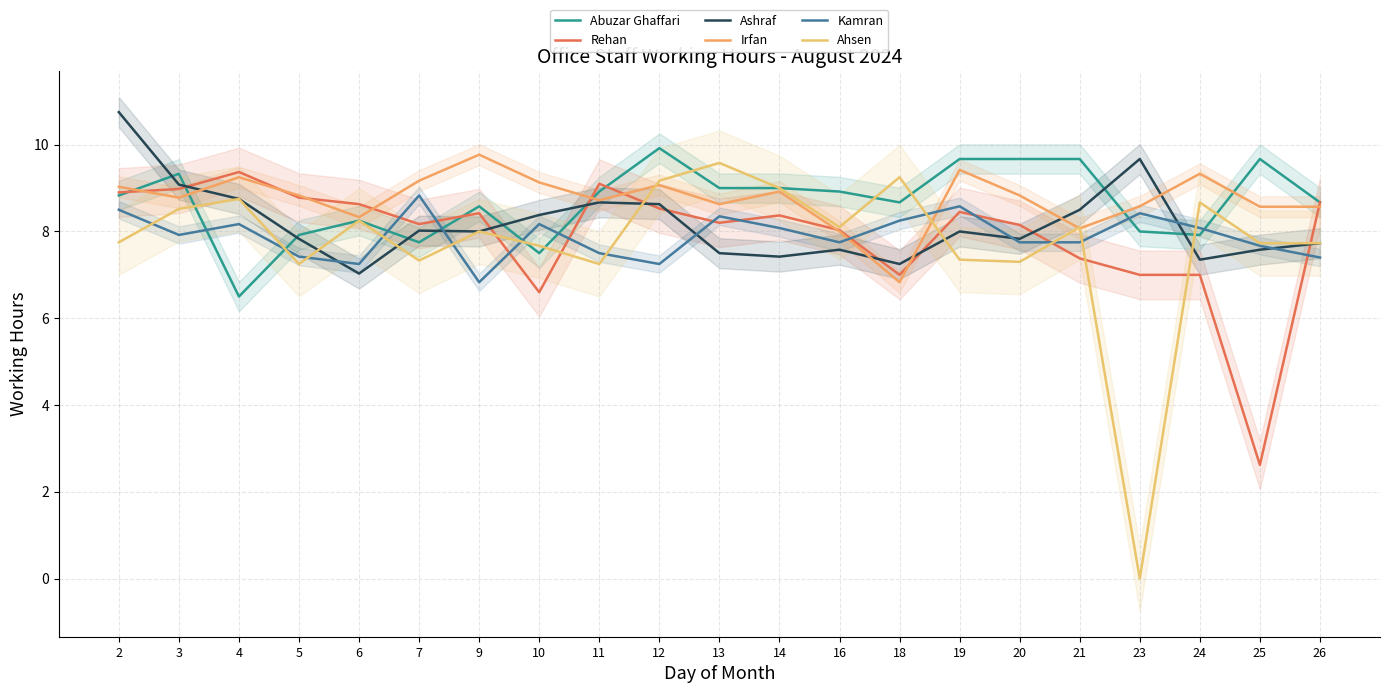

What is the average value of the Abuzar Ghaffari series?

8.7